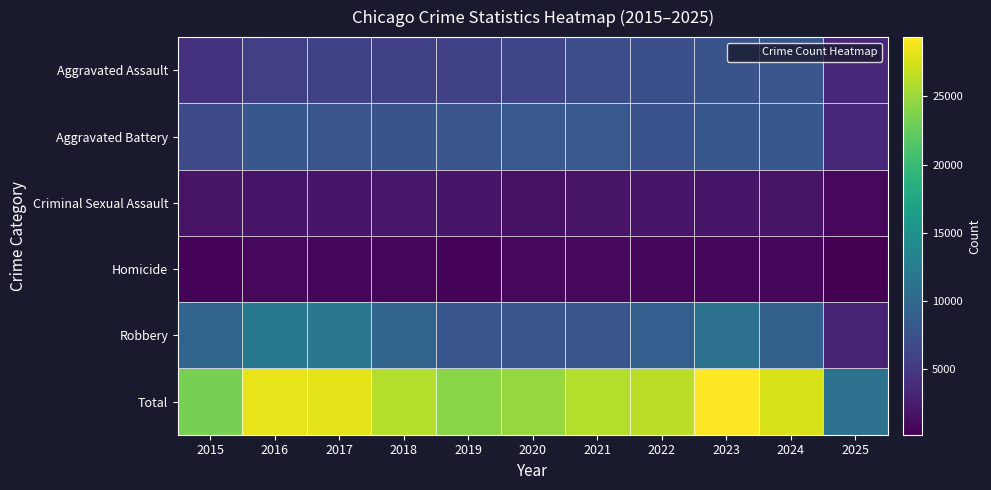

Which series has the widest spread of values?

Total